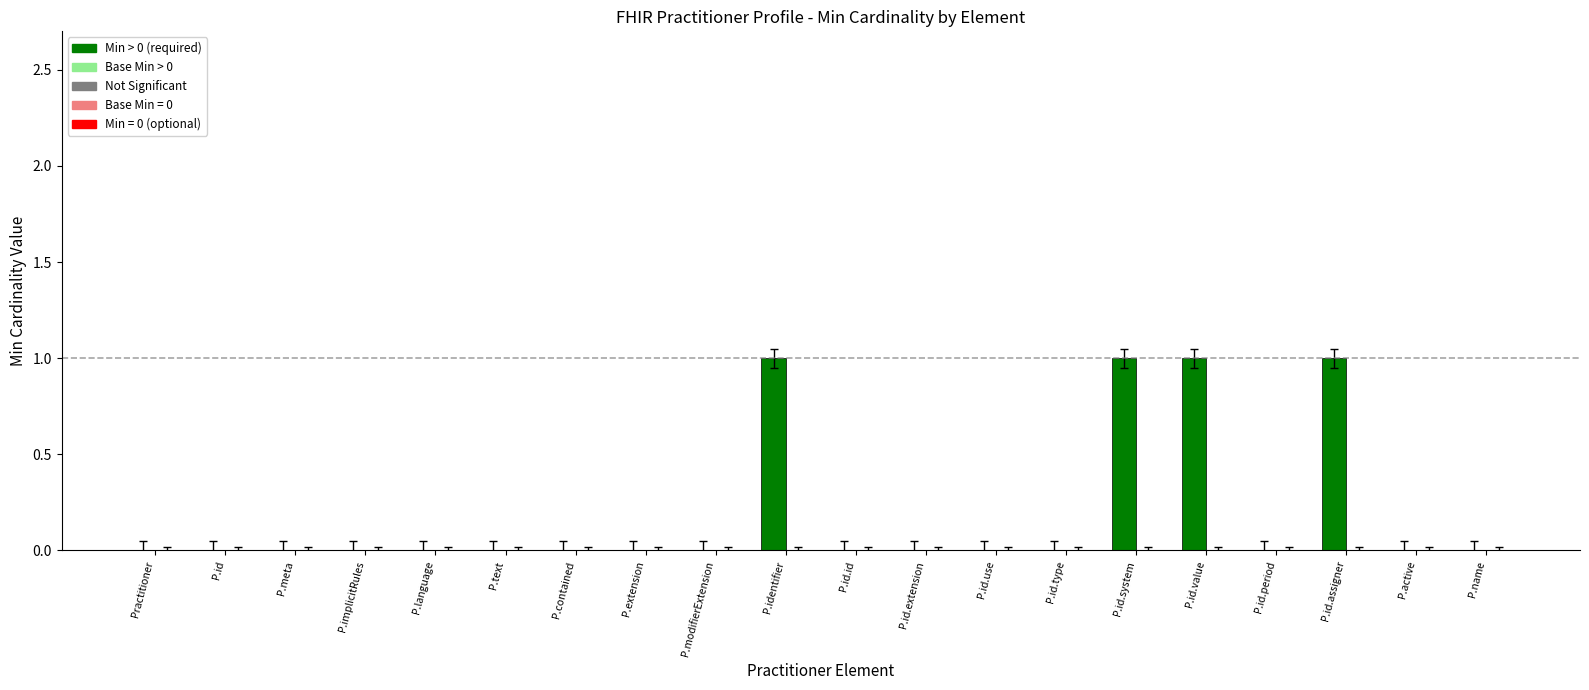

Rank the series at Practitioner.identifier.value from highest to lowest value.

Min, Base Min